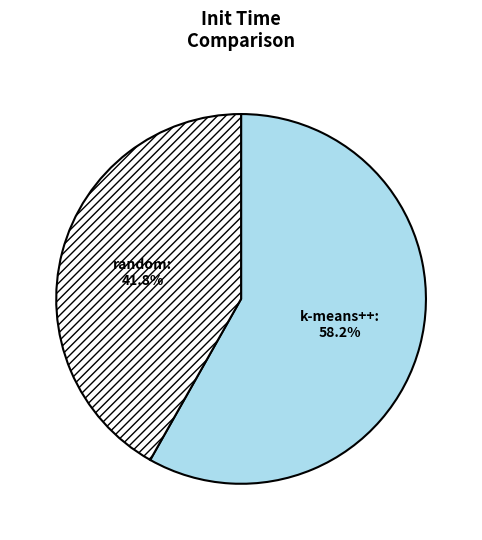

Does any single category account for the majority?

Yes